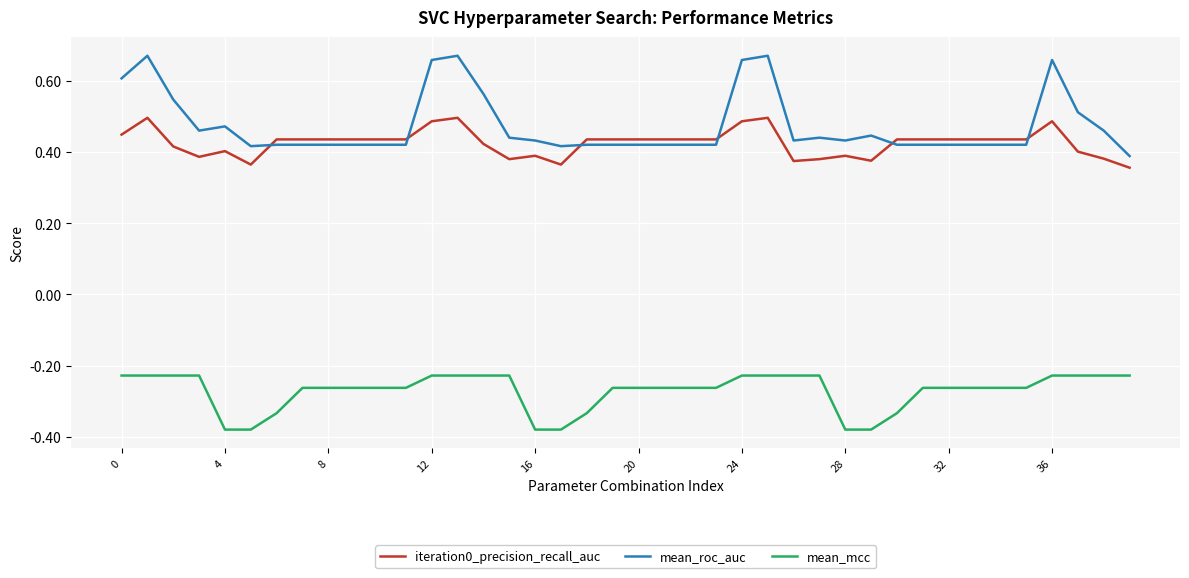

What is the difference between the maximum and minimum values in the iteration0_precision_recall_auc series?

0.1